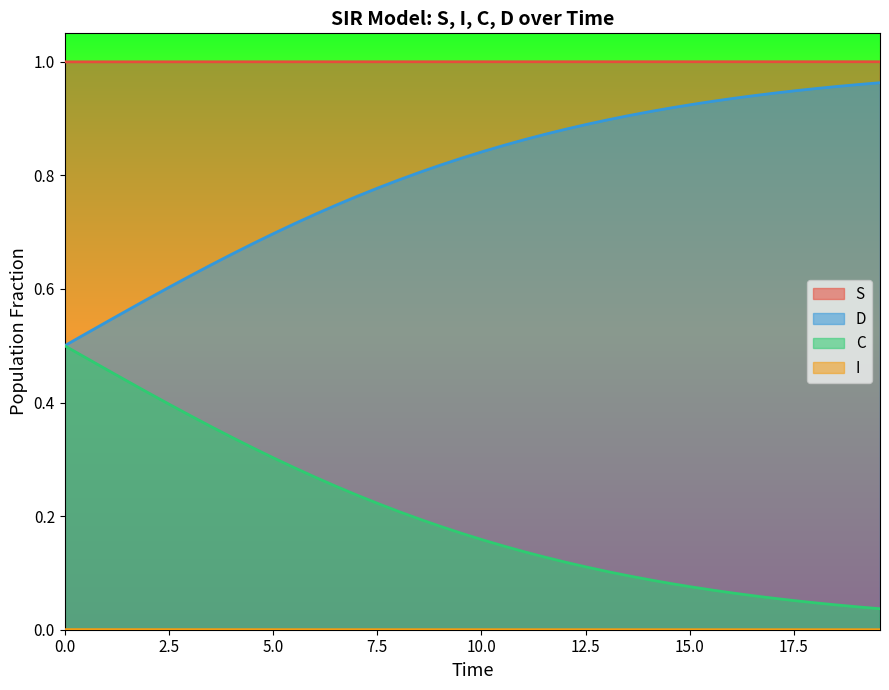

True or false: I and C cross at least once.

False